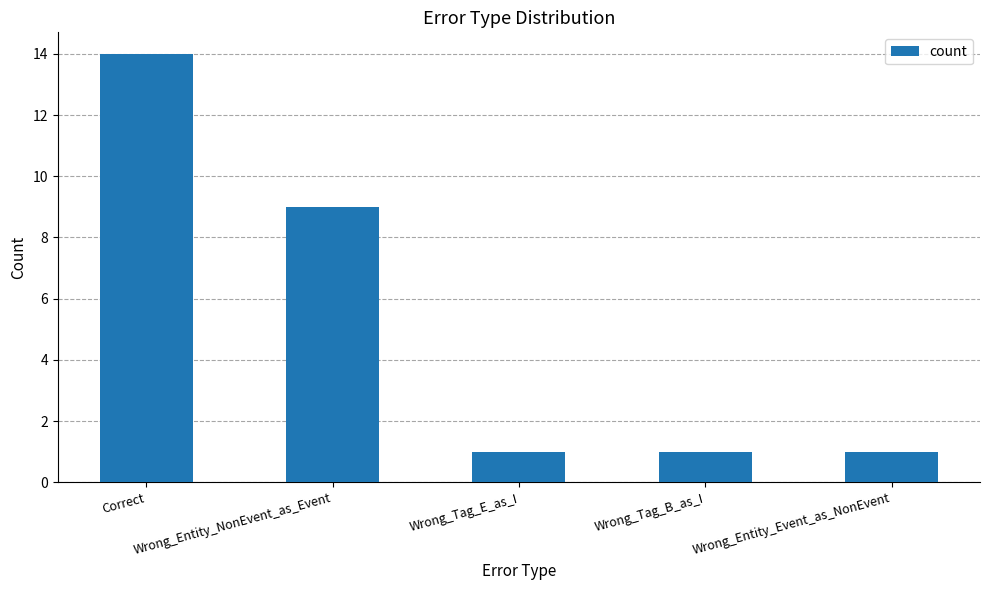

What is the ratio of the value at Wrong_Tag_E_as_I to the value at Wrong_Entity_NonEvent_as_Event?

0.1